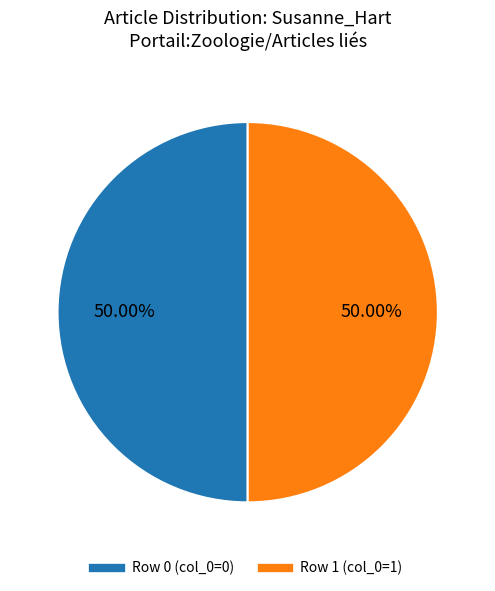

How many slices are in this pie chart?

2